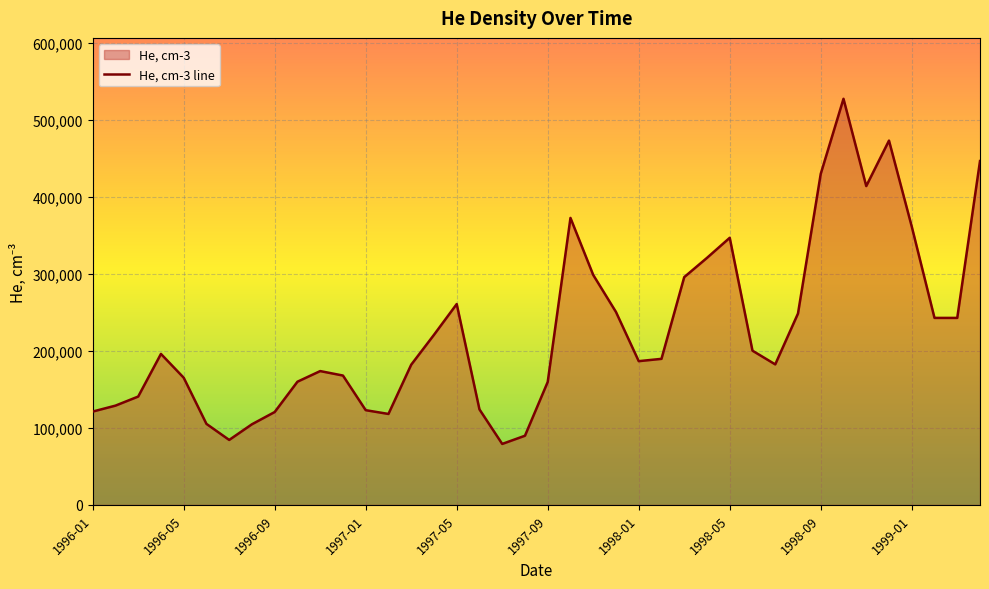

What is the label of the 38th point from the right?

1996-03